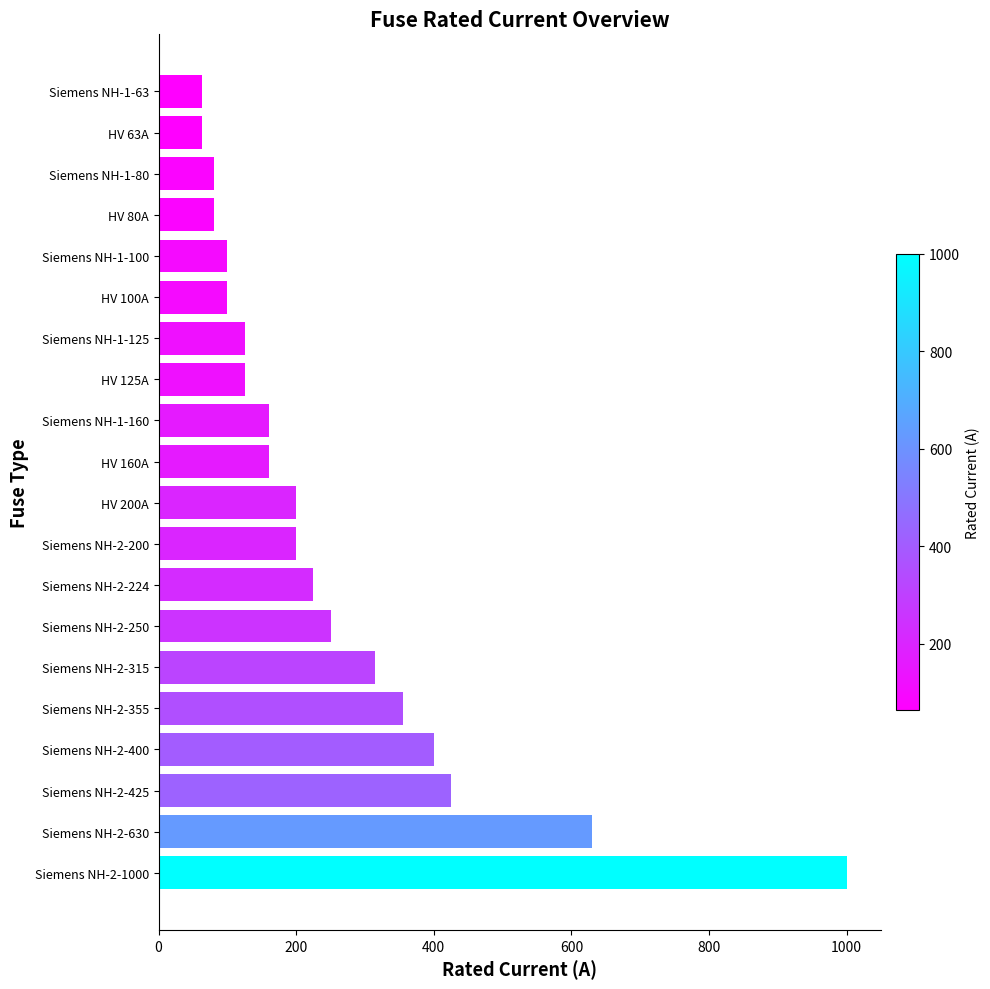

What is the average value?

253